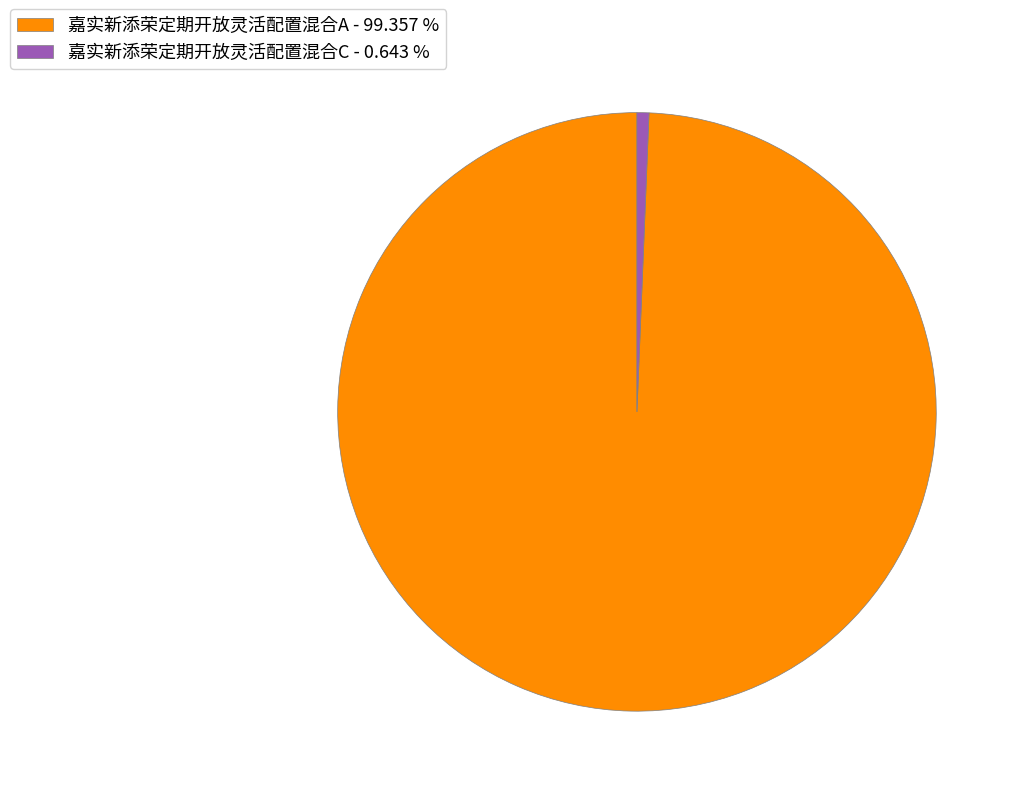

Does 嘉实新添荣定期开放灵活配置混合C represent more than half of the total?

No